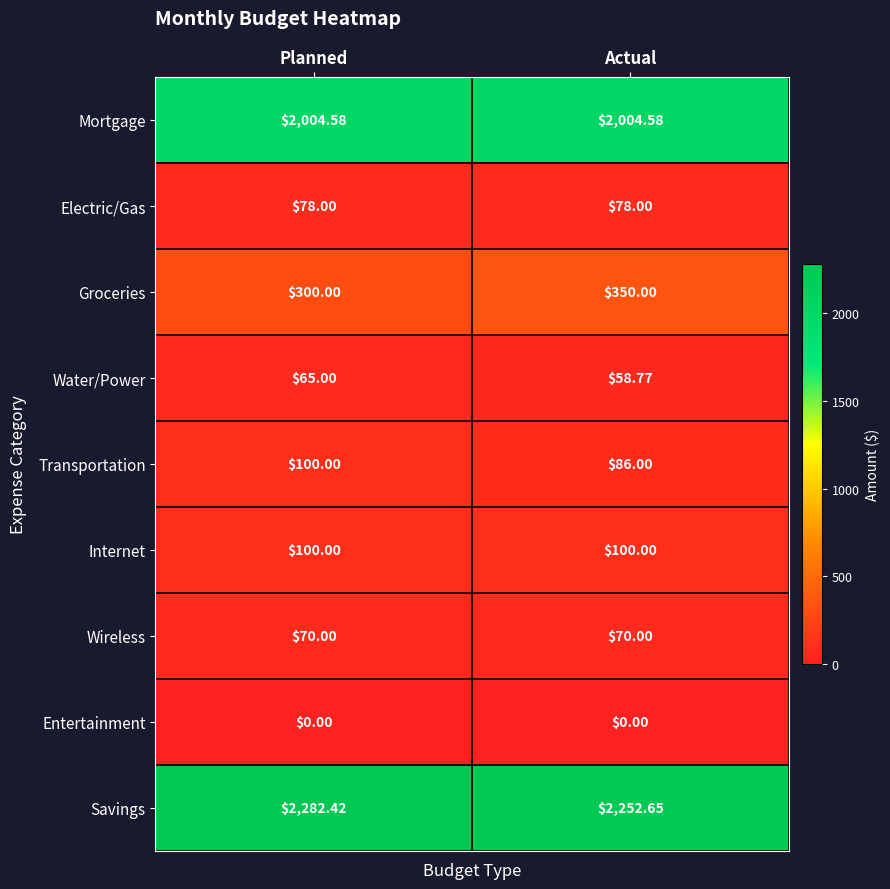

Which series has the largest total across all categories?

Savings